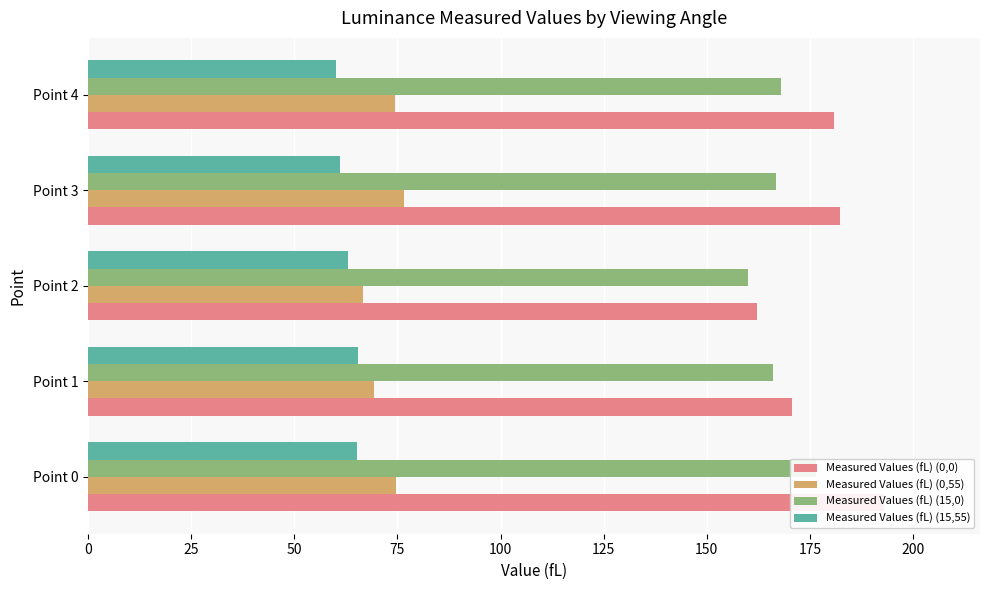

Which series has the largest total across all categories?

Measured Values (fL) (0,0)